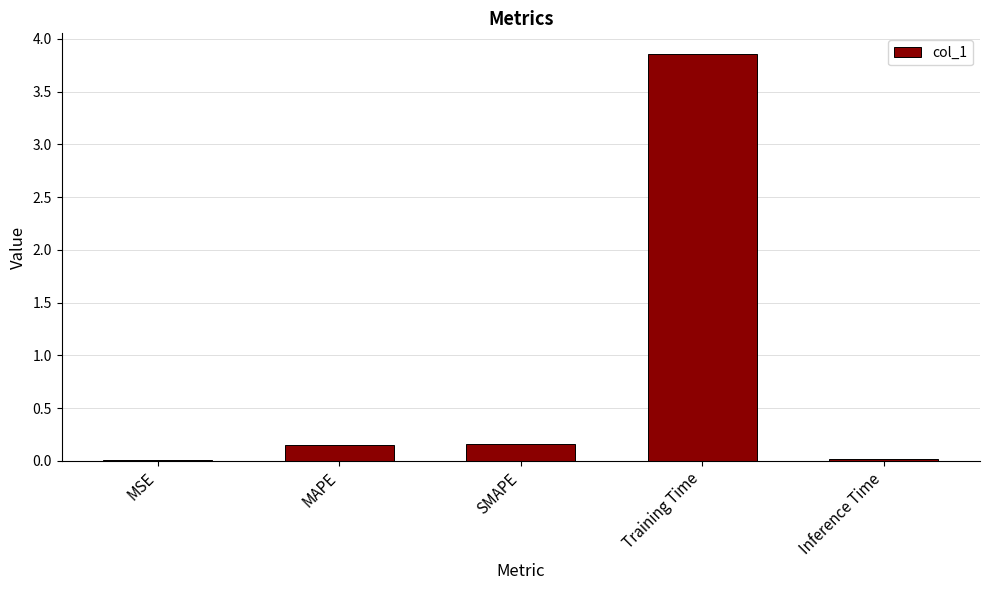

What is the sum of all values?

4.2